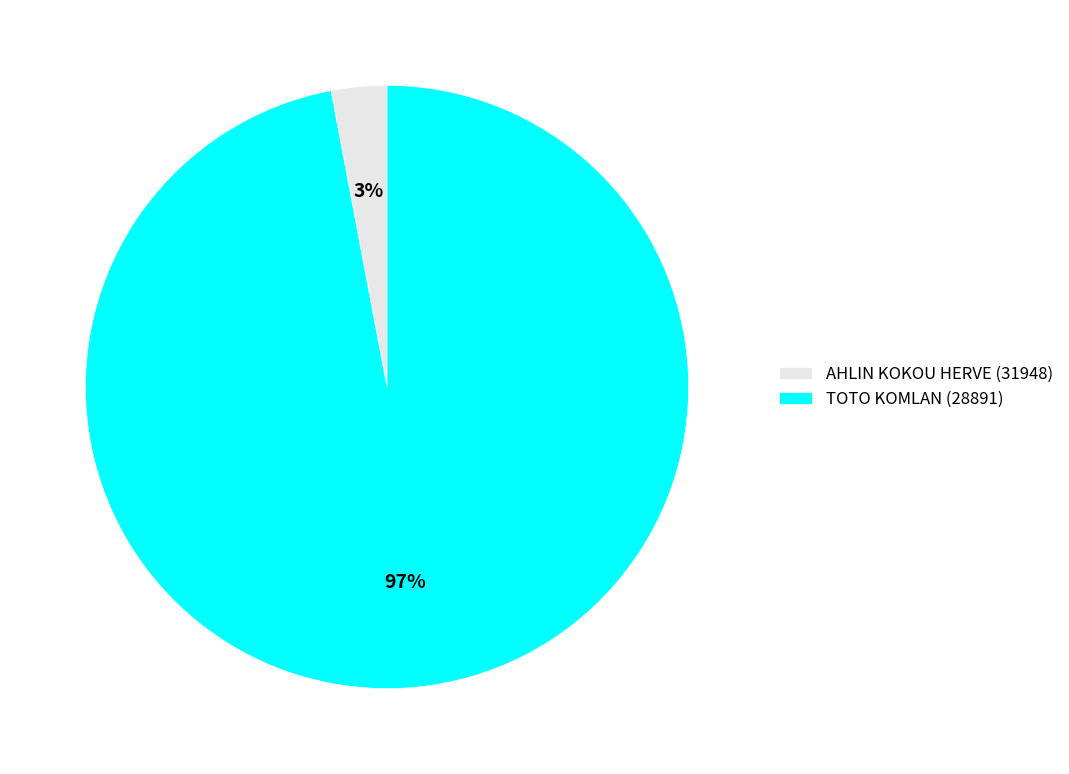

Which has a higher value, TOTO KOMLAN (28891) or AHLIN KOKOU HERVE (31948)?

TOTO KOMLAN (28891)